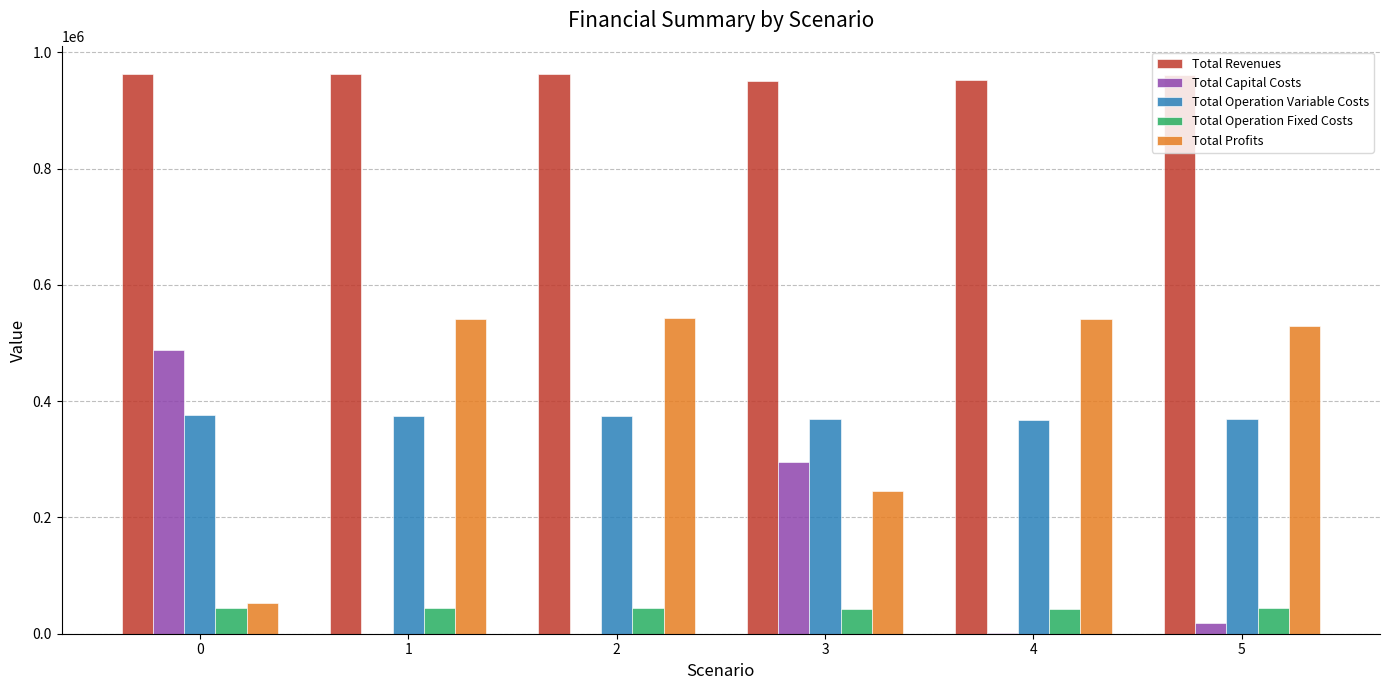

What is the sum of the Total Operation Fixed Costs values at 4 and 1?

87745.2